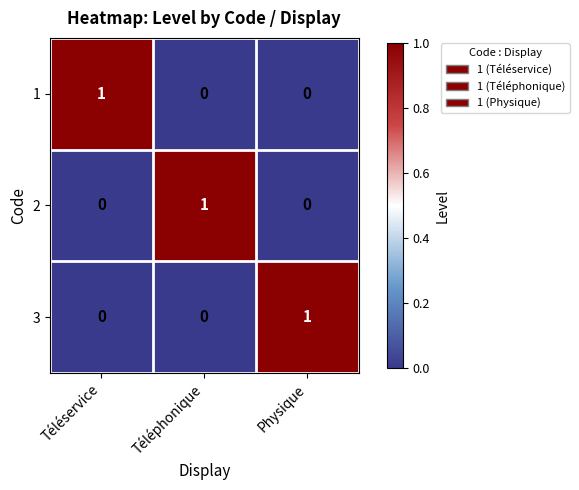

Which category has the highest value in the 3 series?

Physique